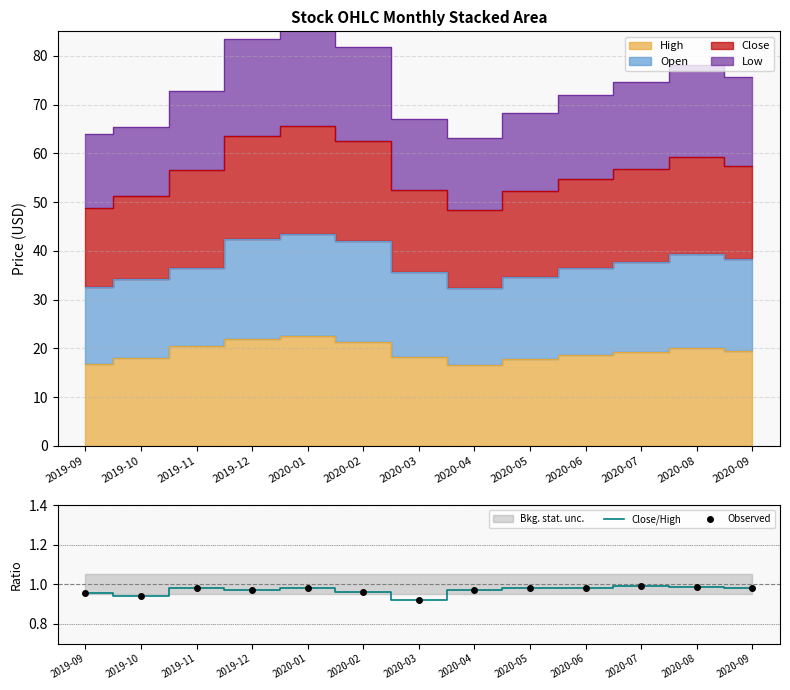

The Observed series shows 0.4 at 2020-01. True or false?

False